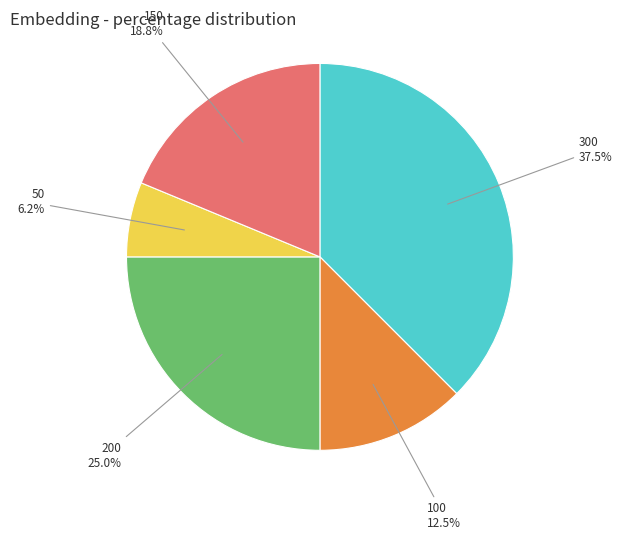

Is there a majority slice in this chart?

No